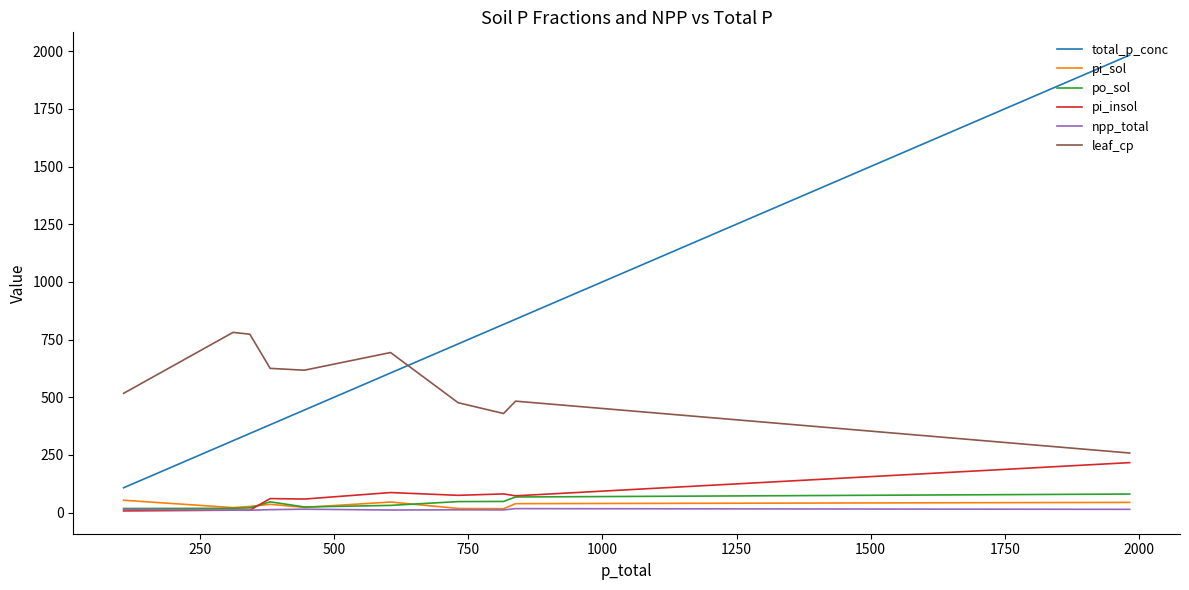

Which series has the widest spread of values?

total_p_conc